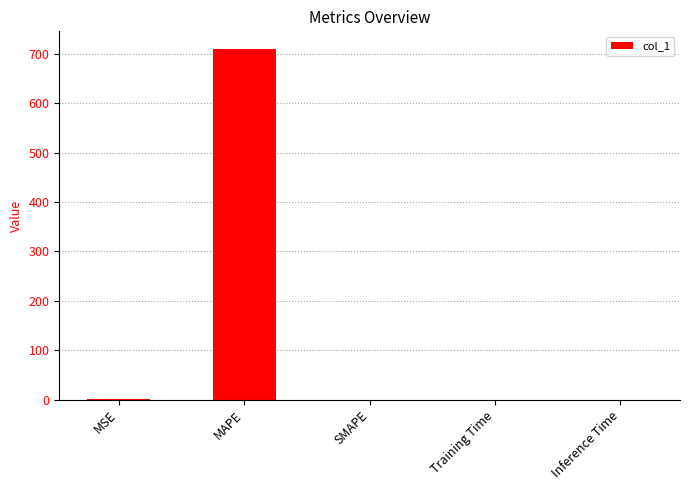

What is the difference between the values at MAPE and Training Time?

710.0